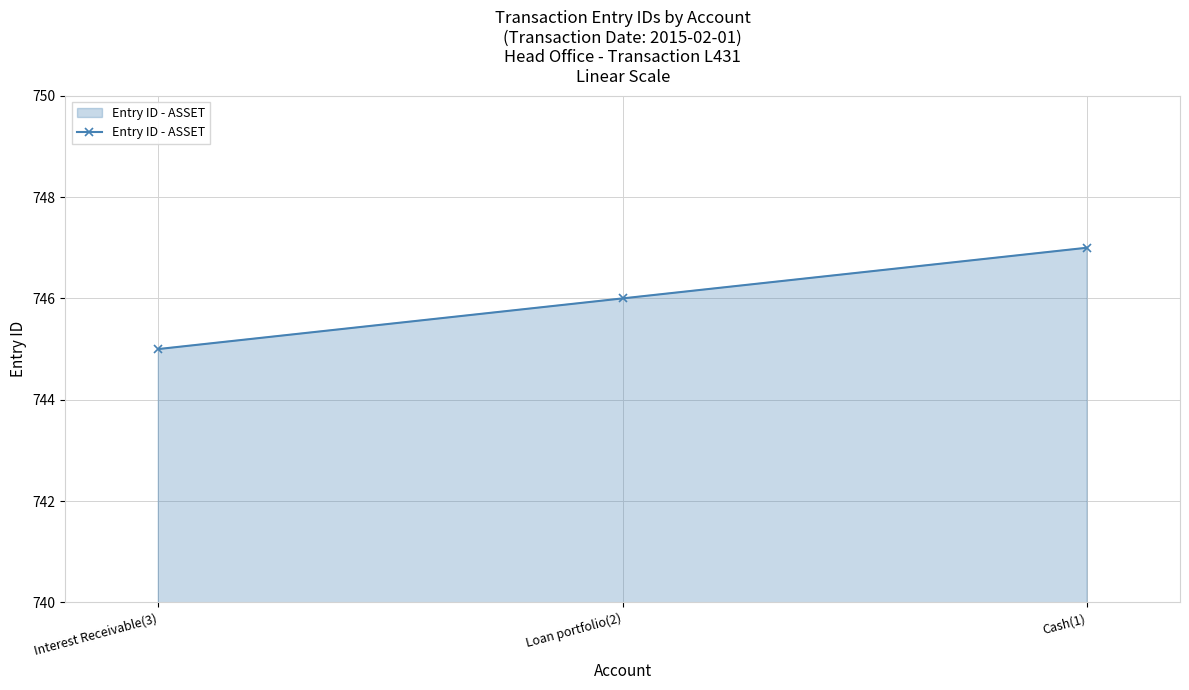

Does the chart have visible grid lines?

Yes